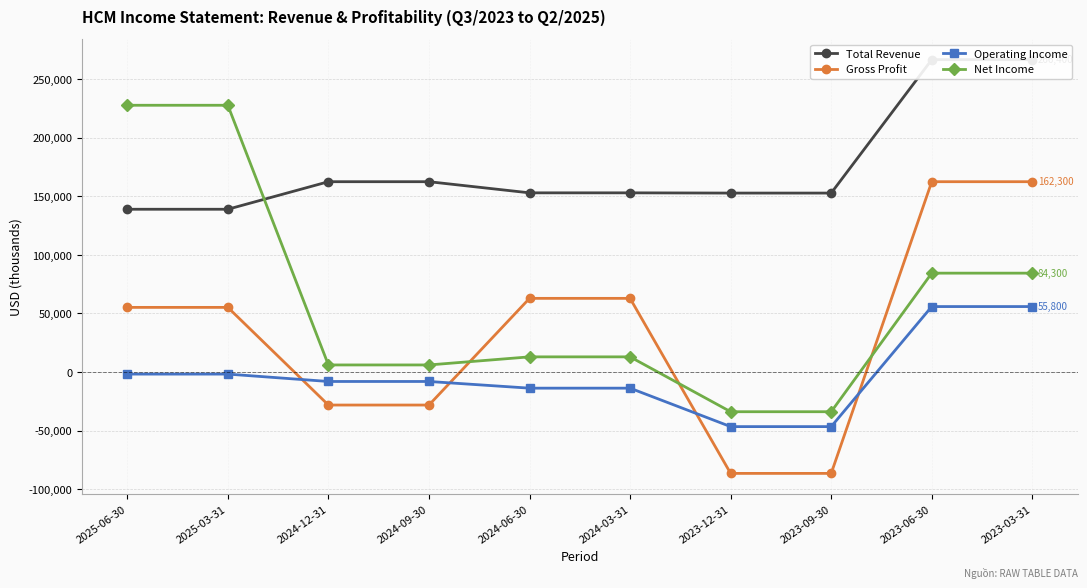

Which series has the largest total across all categories?

Total Revenue